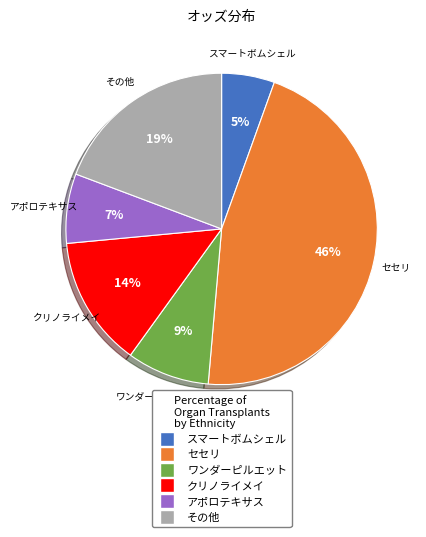

Is there a majority slice in this chart?

No